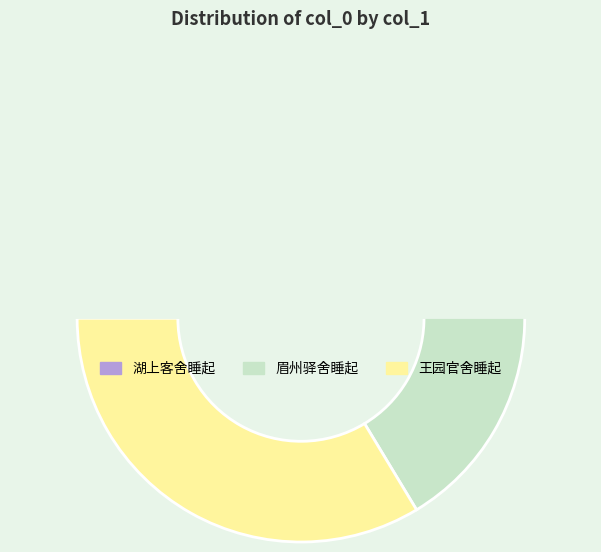

Between 湖上客舍睡起 and 眉州驿舍睡起, which series saw the biggest shift?

眉州驿舍睡起